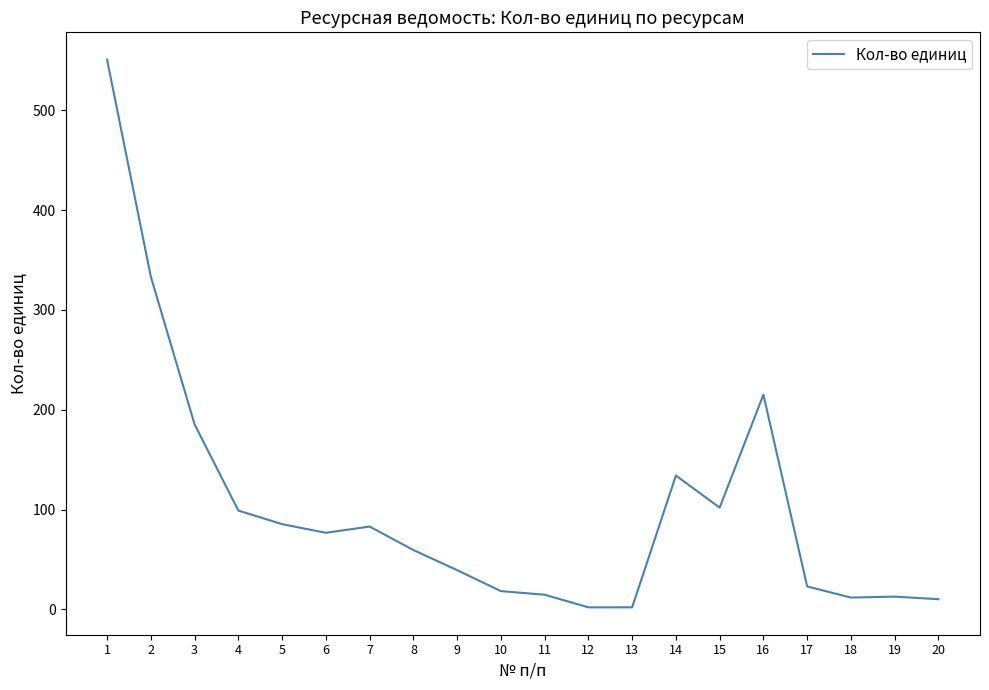

What is the difference between the maximum and second lowest values?

548.7